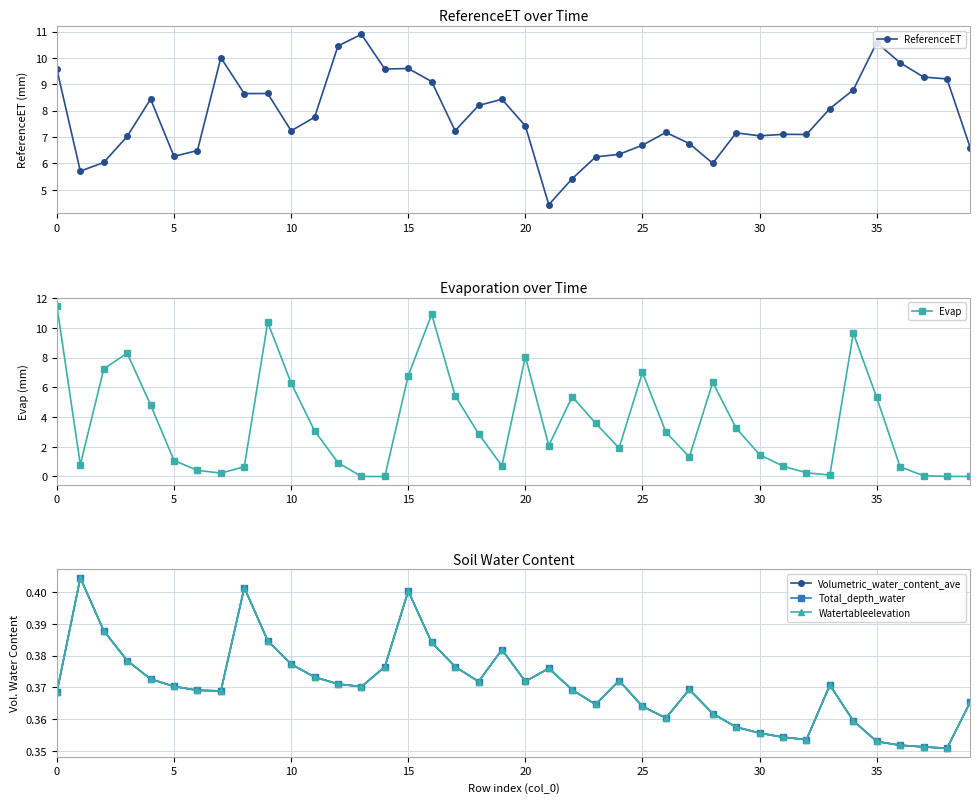

How many Volumetric_water_content_ave values are between 0 and 1?

40